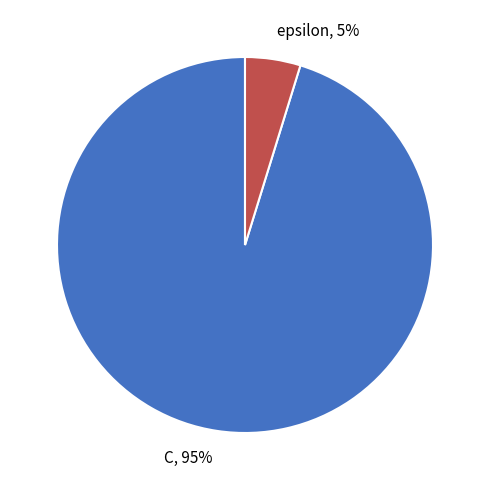

Which slice represents more than half of the pie?

C